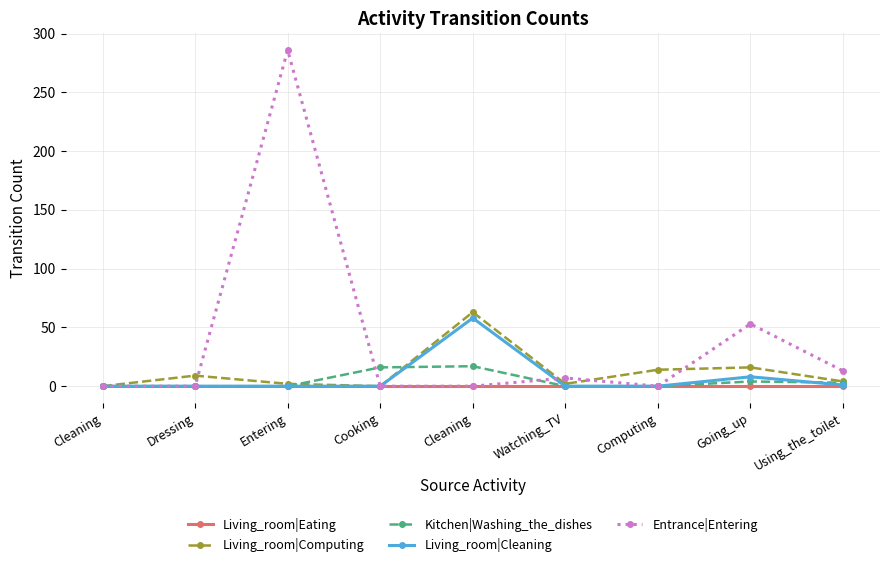

Which series has the largest total across all categories?

Entrance|Entering